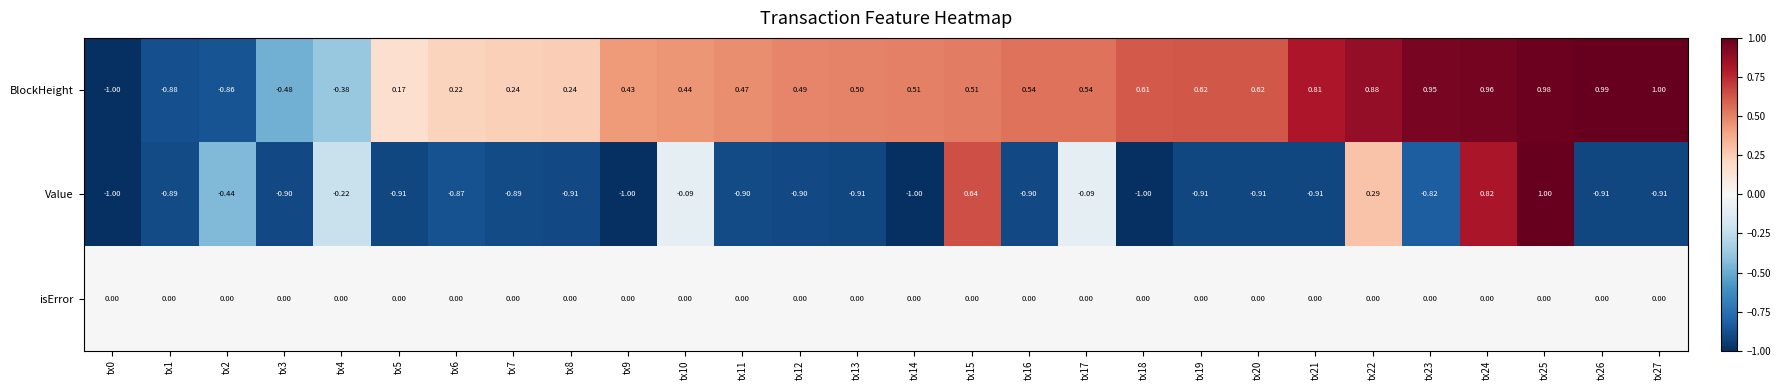

Rank the series at tx16 from highest to lowest value.

BlockHeight, isError, Value